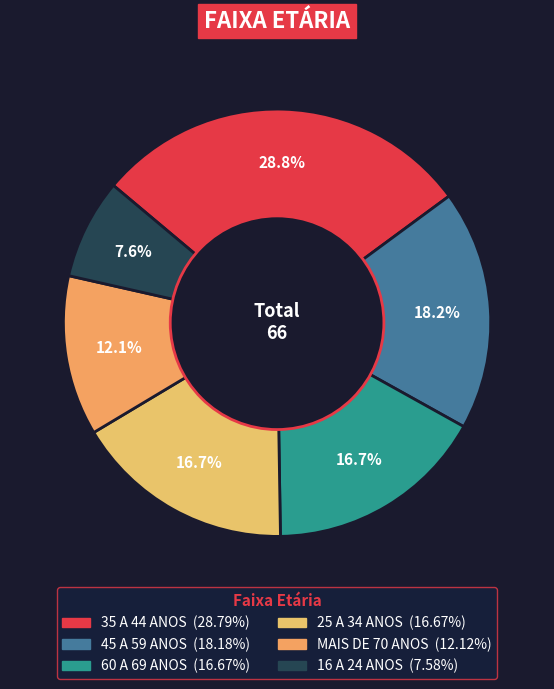

To the nearest percent, what portion does 45 A 59 ANOS represent?

18%